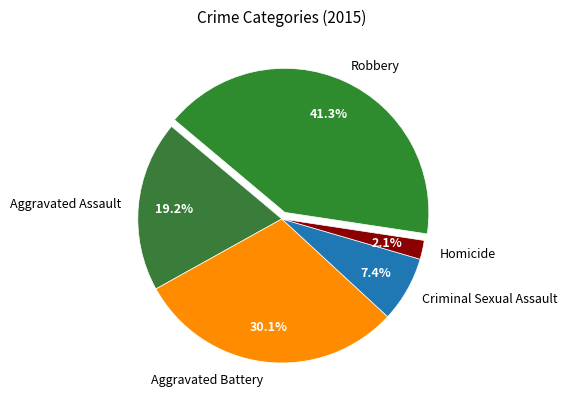

Is it true that Robbery is 36% of the pie?

False